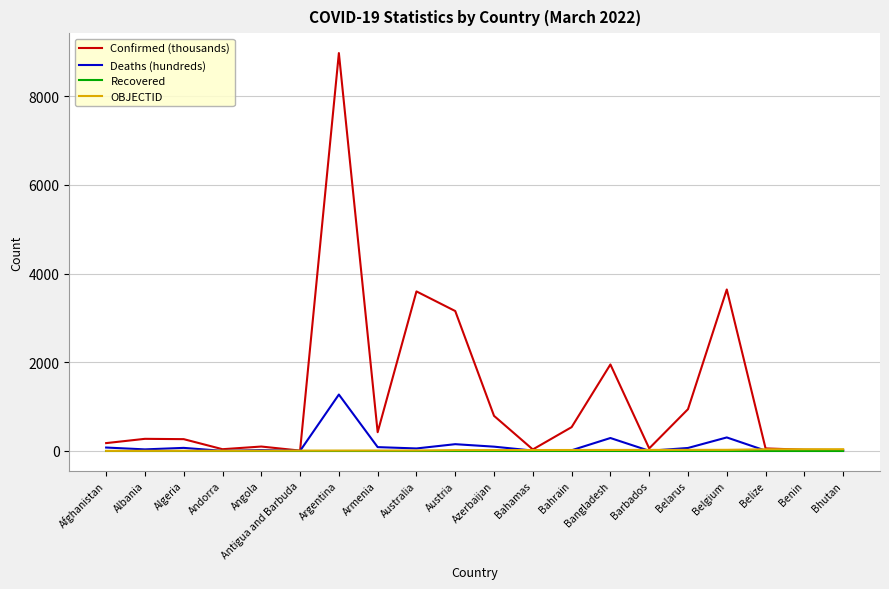

Is it true that Confirmed (thousands) equals 536.2 at Bahrain?

True